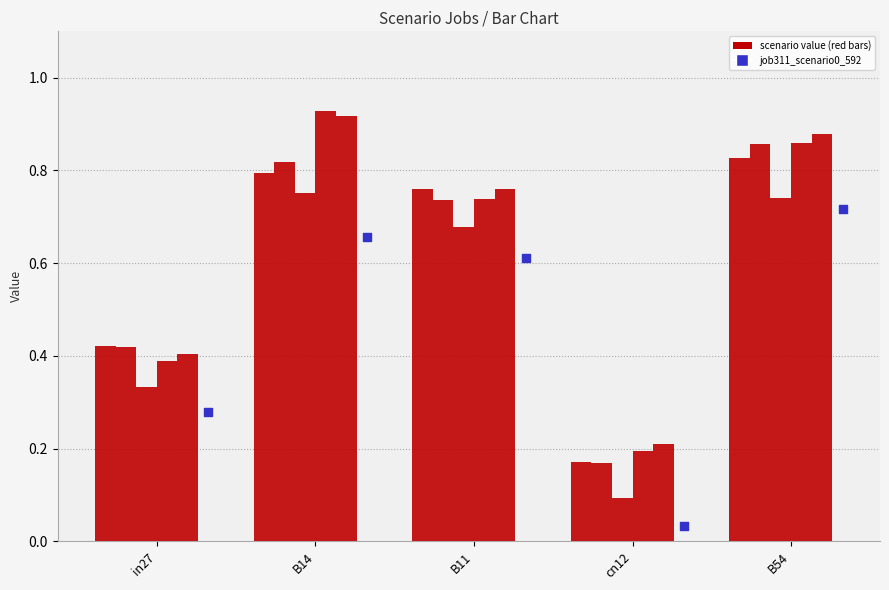

At which category is the sum across all series the highest?

B54